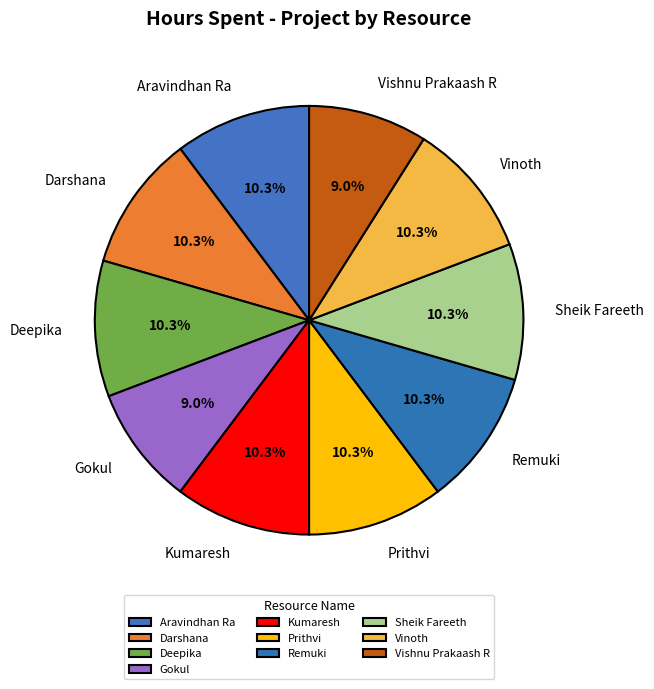

How many slices are in this pie chart?

10